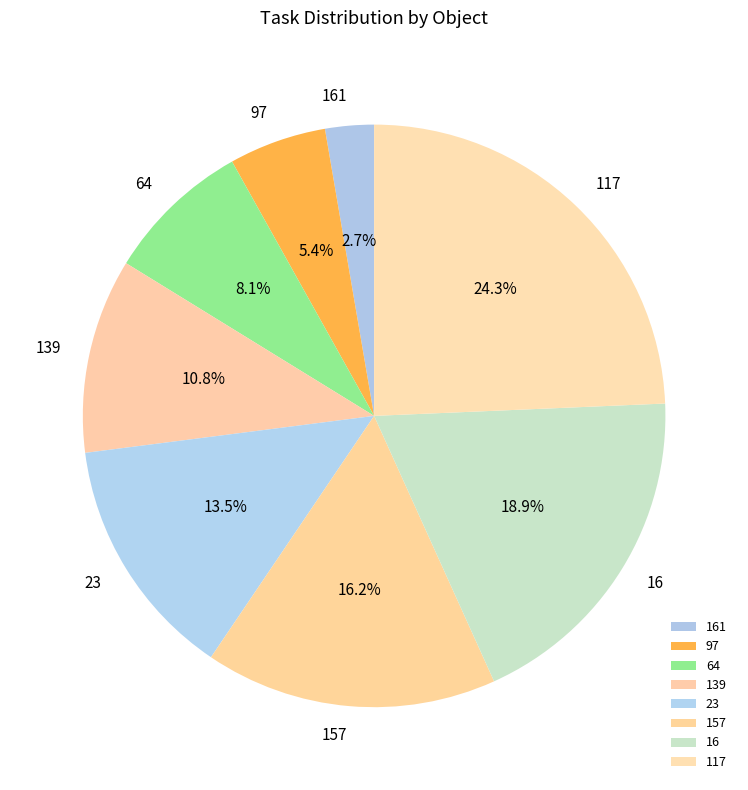

Count the number of slices in the pie.

8